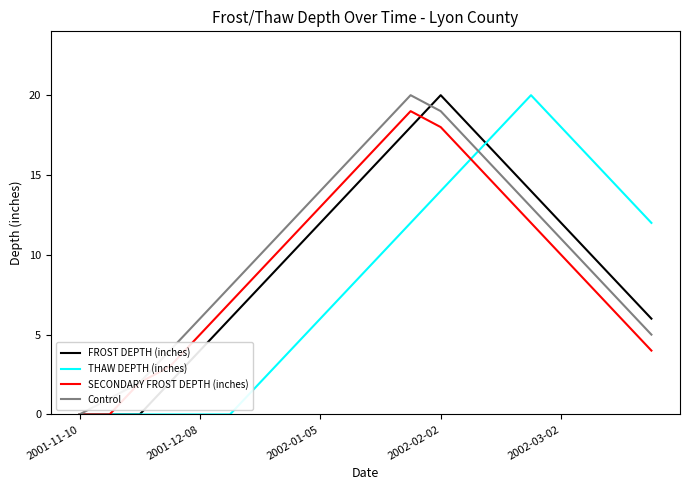

What is the maximum value shown in the chart?

20